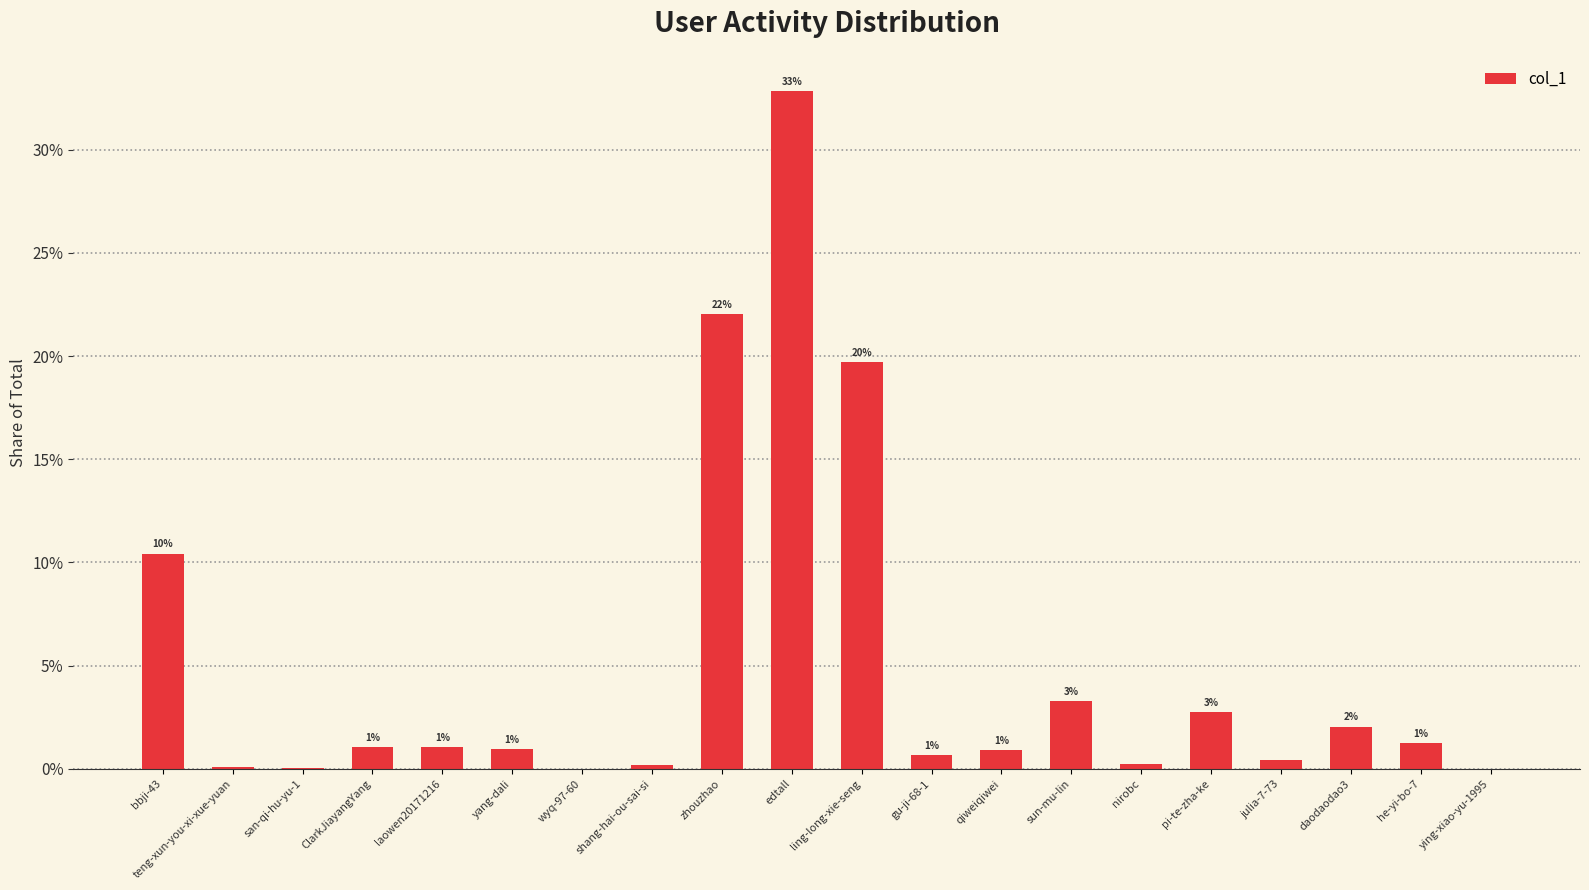

List the labels in order of value, smallest first.

ying-xiao-yu-1995, wyq-97-60, san-qi-hu-yu-1, teng-xun-you-xi-xue-yuan, shang-hai-ou-sai-si, nirobc, julia-7-73, gu-ji-68-1, qiweiqiwei, yang-dali, laowen20171216, ClarkJiayangYang, he-yi-bo-7, daodaodao3, pi-te-zha-ke, sun-mu-lin, bbji-43, ling-long-xie-seng, zhouzhao, edtall